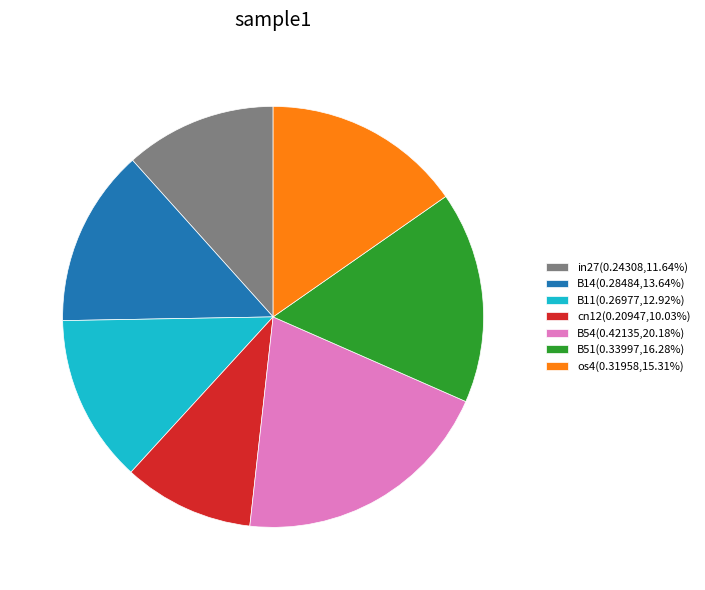

Is it true that os4 is 15% of the pie?

True